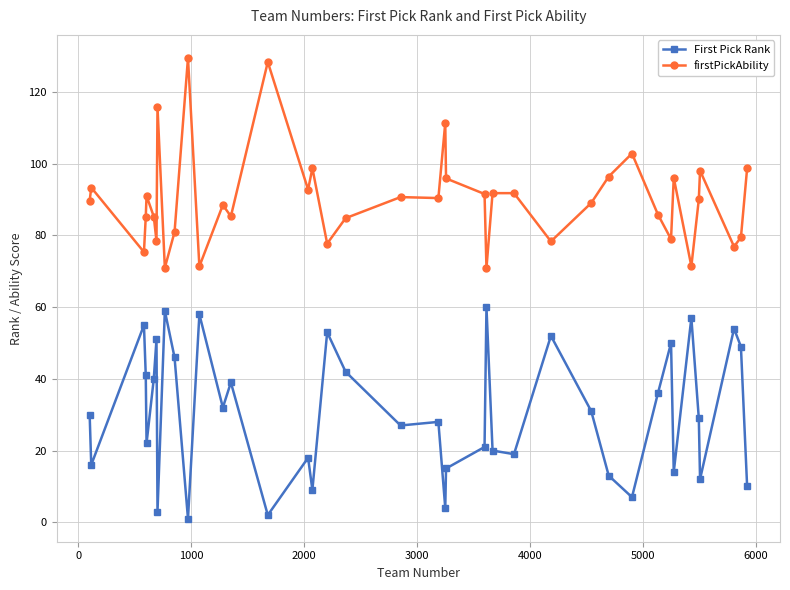

Rank the series by their maximum value, from highest to lowest.

firstPickAbility, First Pick Rank